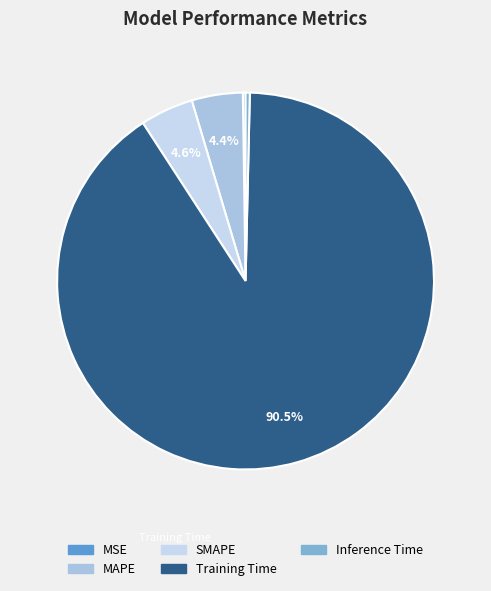

How many slices are in this pie chart?

5